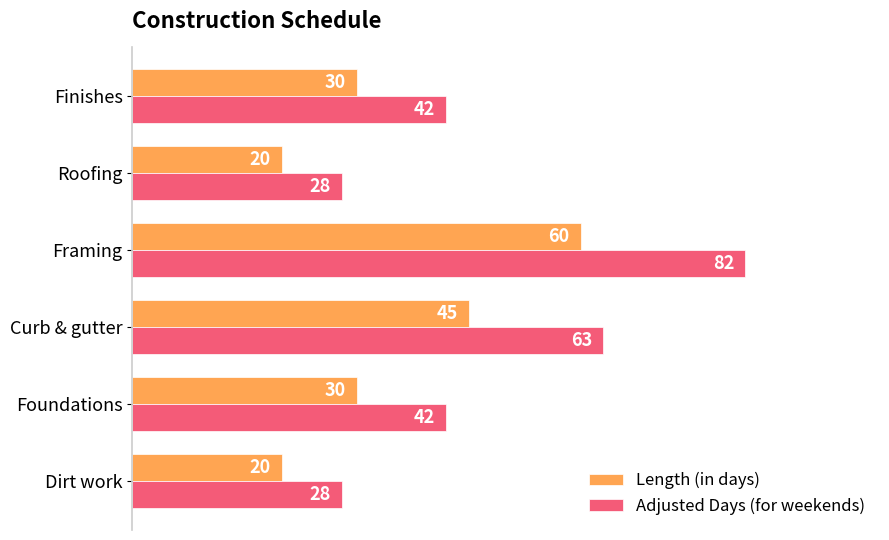

Rank the series by their maximum value, from lowest to highest.

Length (in days), Adjusted Days (for weekends)